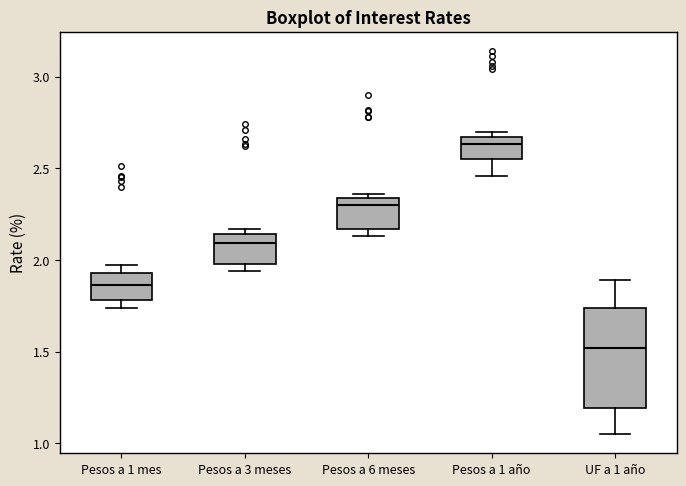

Reading left to right, transcribe this box plot: for each box, give where its median line is, the range the box spans, and where its two whiskers end, as read against the y-axis. The values are not printed on the chart, so give them approximately, as read against the axis.

Pesos a 1 mes: median 1.85, box 1.80 to 1.95, whiskers 1.75 to 1.95 (just above the box's upper edge)
Pesos a 3 meses: median 2.10, box 2.00 to 2.15, whiskers 1.95 to 2.15 (just above the box's upper edge)
Pesos a 6 meses: median 2.30, box 2.15 to 2.35, whiskers 2.15 (just below the box's lower edge) to 2.35 (just above the box's upper edge)
Pesos a 1 año: median 2.65 (just below the box's upper edge), box 2.55 to 2.65, whiskers 2.45 to 2.70
UF a 1 año: median 1.50, box 1.20 to 1.75, whiskers 1.05 to 1.90